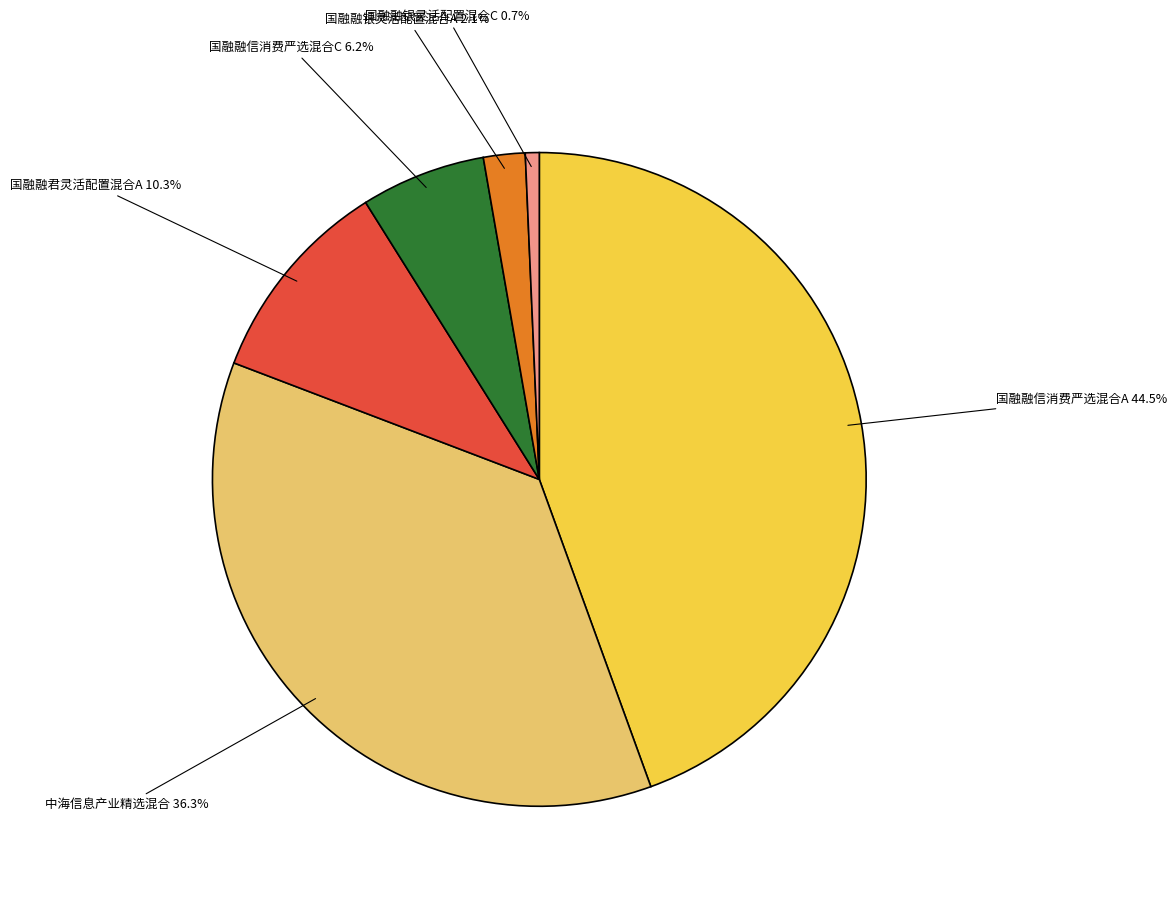

What percentage do 国融融信消费严选混合C and 国融融银灵活配置混合C together represent?

6.9%